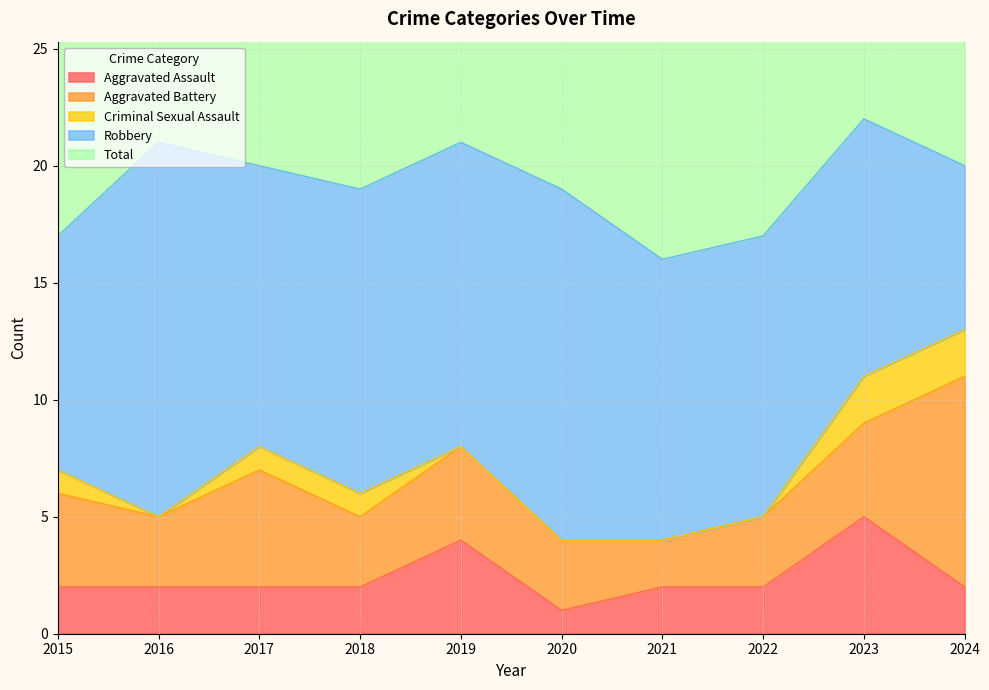

How many lines are shown in the chart?

5